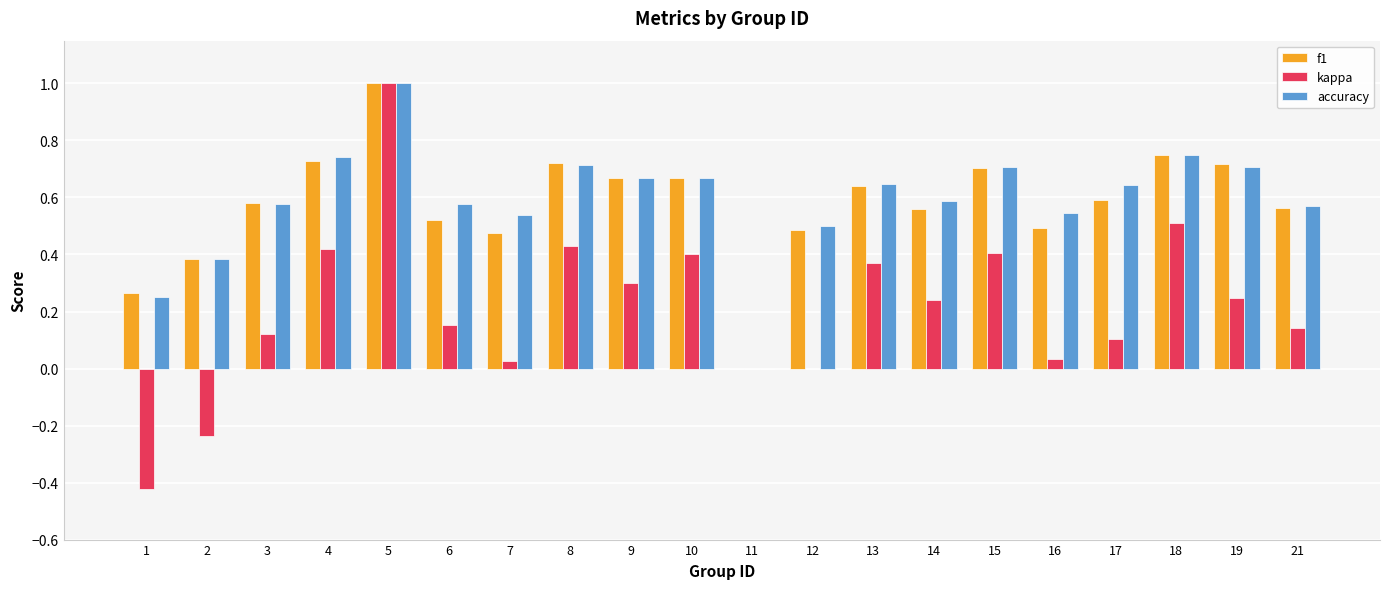

What is the greatest value displayed?

1.0